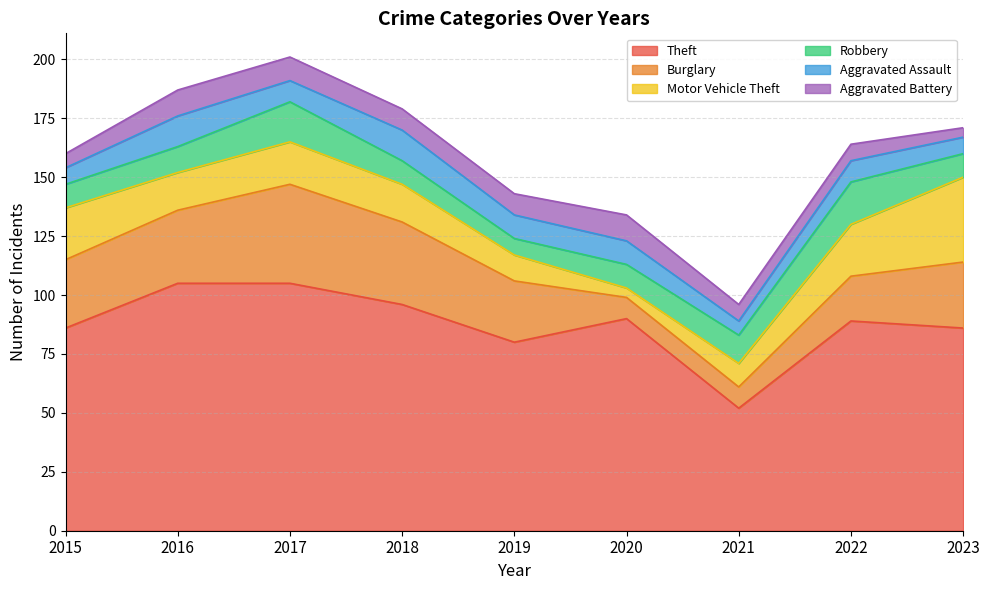

Does the chart display data point markers on the line(s)?

No